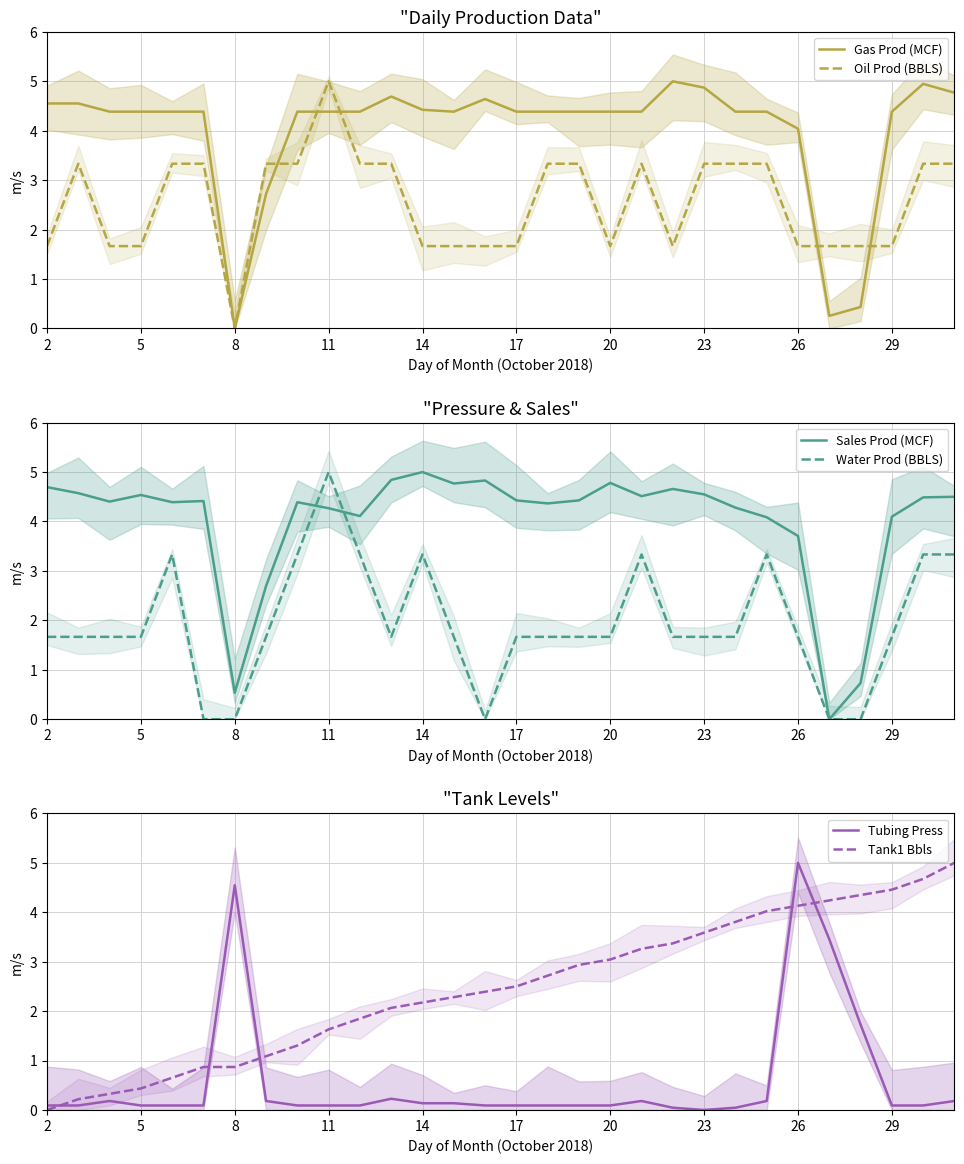

What is the highest value of the Gas Prod (MCF) series?

5.0